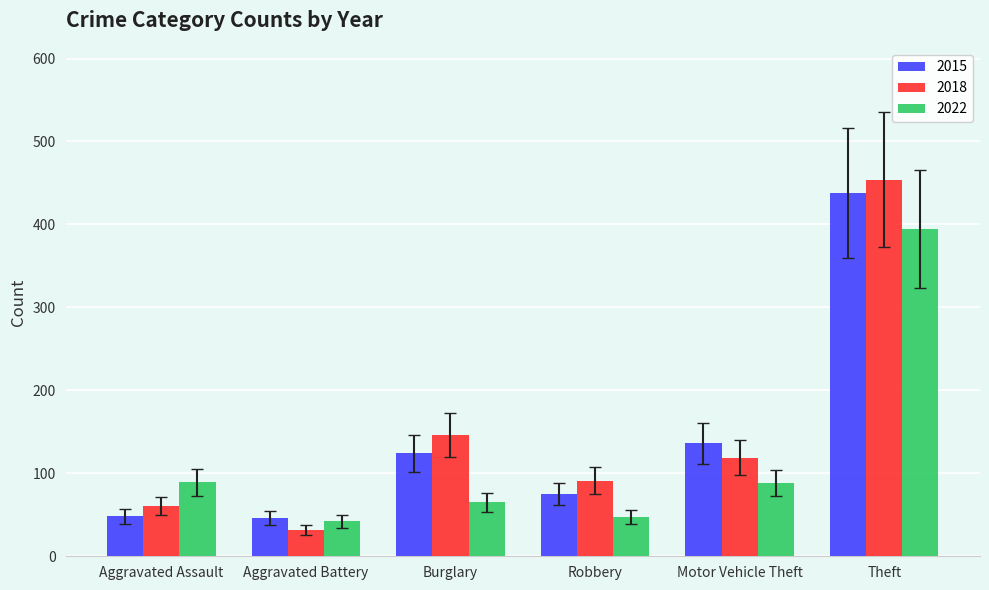

At how many categories does at least one series exceed 251?

1